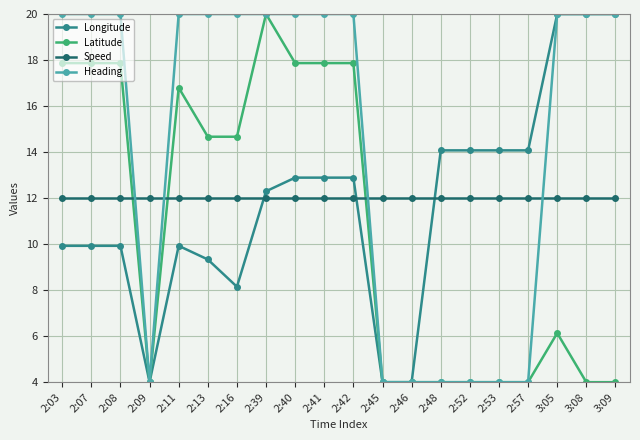

Which series ends up on top after the final intersection of Speed and Longitude?

Longitude